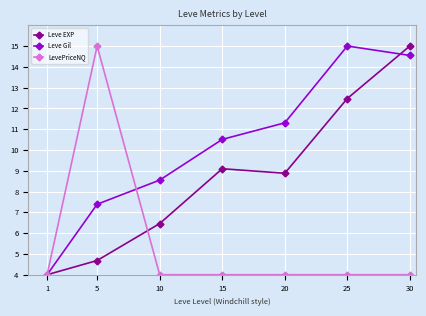

Which series has the largest total across all categories?

Leve Gil